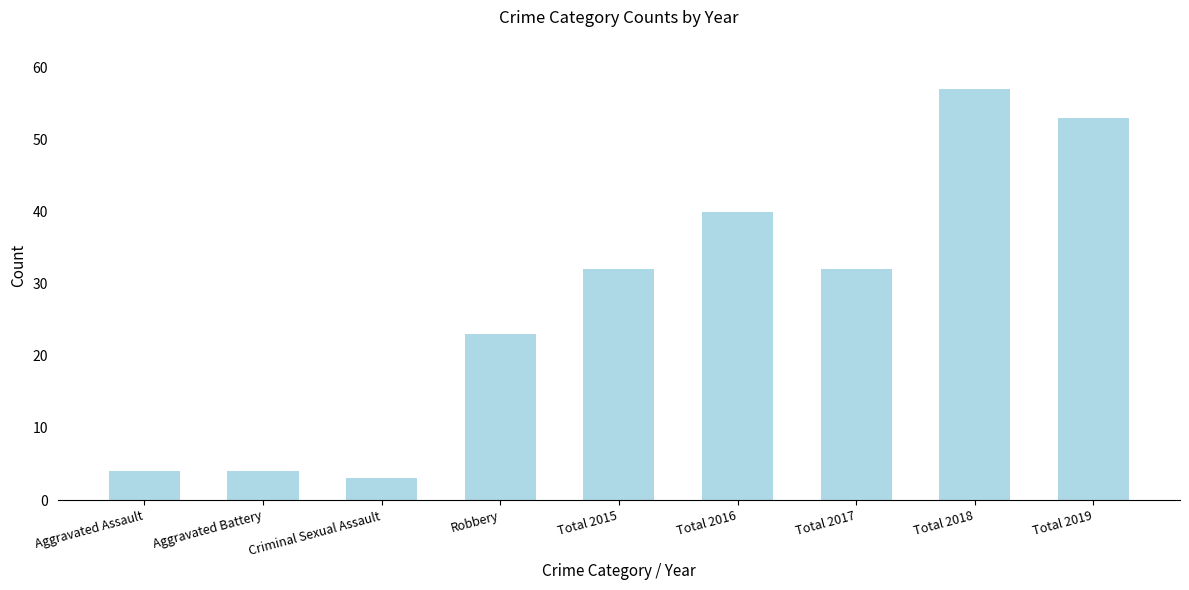

What is the value of the 8th bar from the left?

57